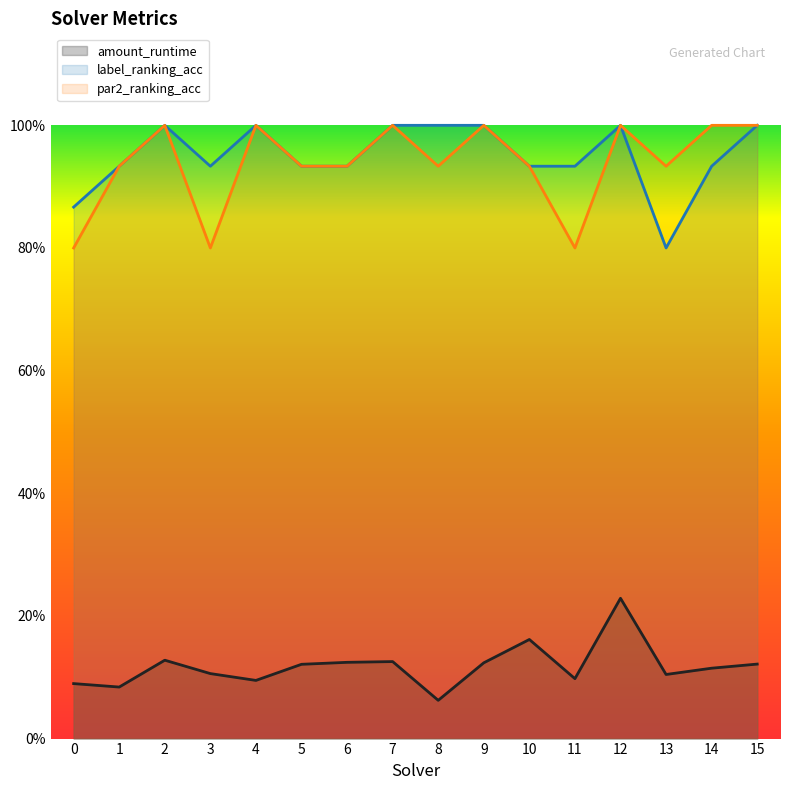

Reading left to right, list all the values displayed in this chart.

amount_runtime: 0=0.1	1=0.1	2=0.1	3=0.1	4=0.1	5=0.1	6=0.1	7=0.1	8=0.1	9=0.1	10=0.2	11=0.1	12=0.2	13=0.1	14=0.1	15=0.1
label_ranking_acc: 0=0.9	1=0.9	2=1.0	3=0.9	4=1.0	5=0.9	6=0.9	7=1.0	8=1.0	9=1.0	10=0.9	11=0.9	12=1.0	13=0.8	14=0.9	15=1.0
par2_ranking_acc: 0=0.8	1=0.9	2=1.0	3=0.8	4=1.0	5=0.9	6=0.9	7=1.0	8=0.9	9=1.0	10=0.9	11=0.8	12=1.0	13=0.9	14=1.0	15=1.0